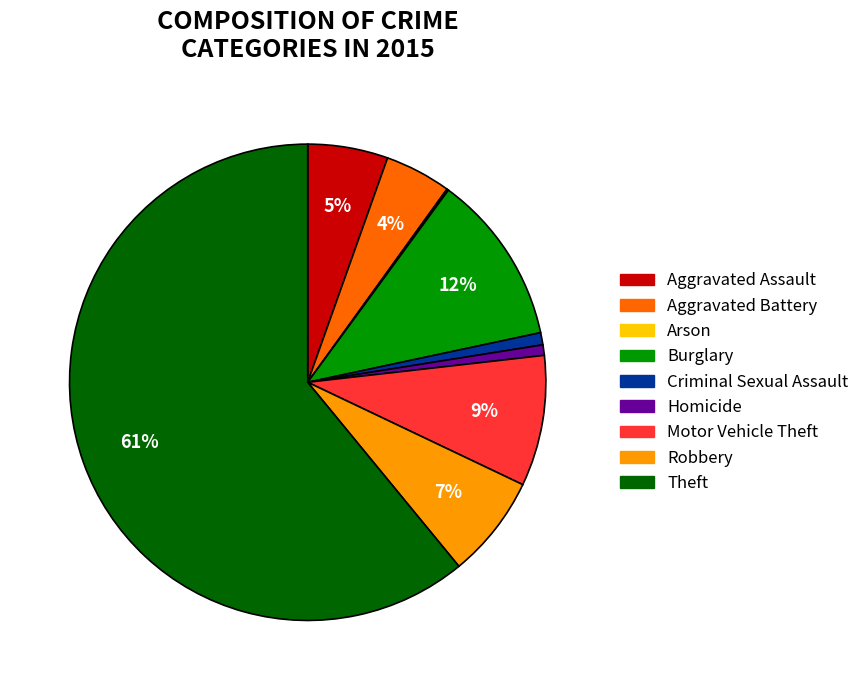

Which has a higher value, Aggravated Battery or Theft?

Theft